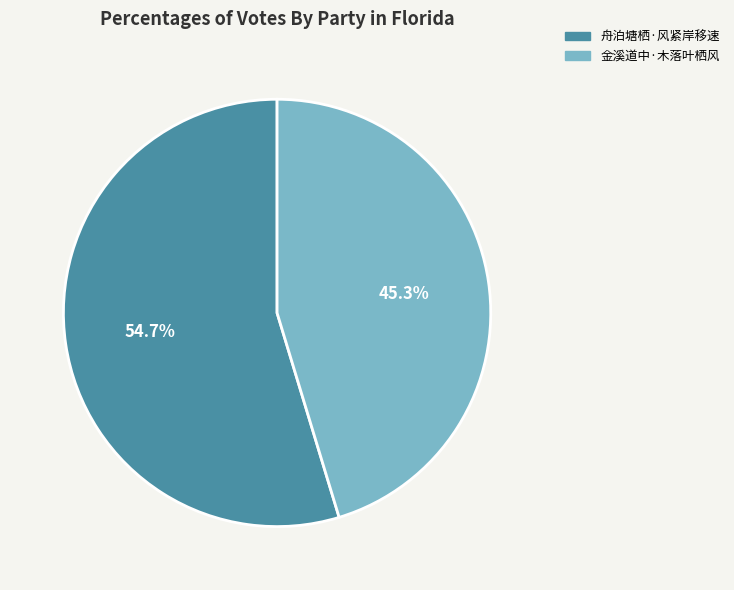

Does any single category account for the majority?

Yes